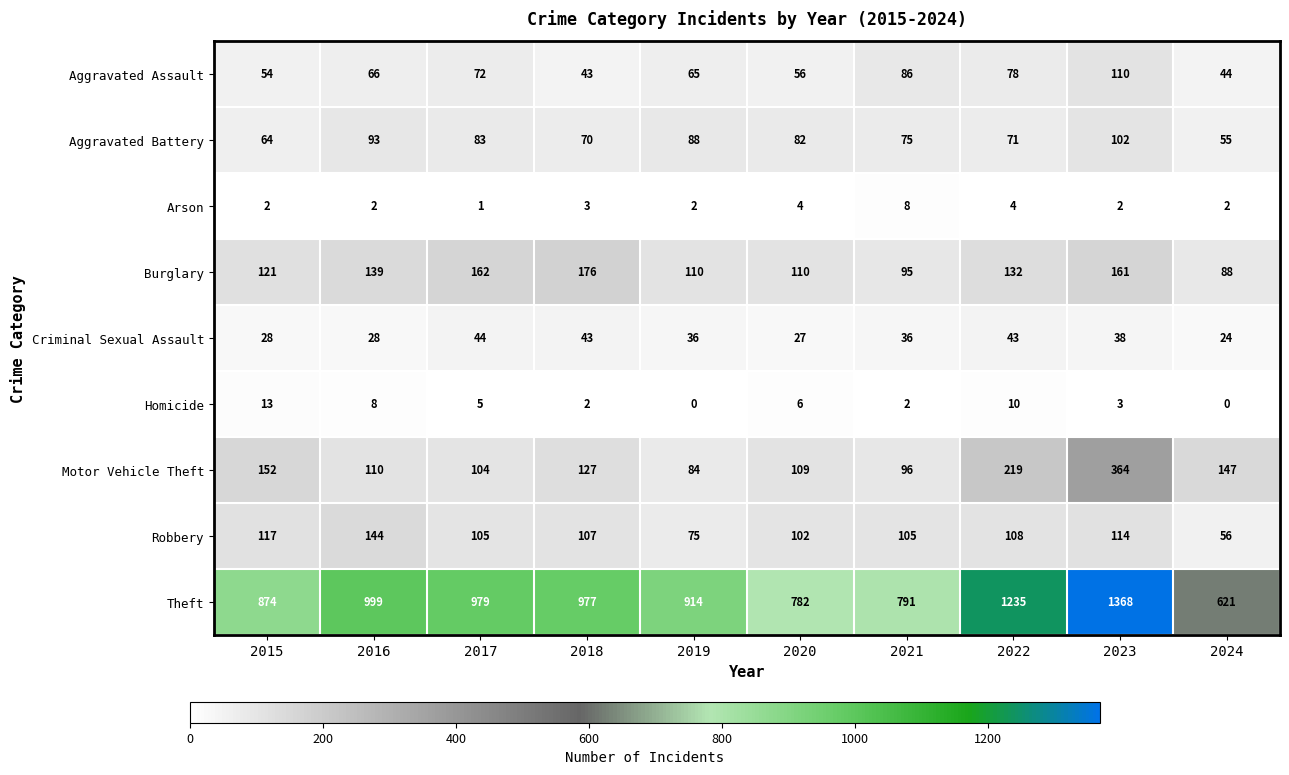

Rank the series by their maximum value, from lowest to highest.

Arson, Homicide, Criminal Sexual Assault, Aggravated Battery, Aggravated Assault, Robbery, Burglary, Motor Vehicle Theft, Theft